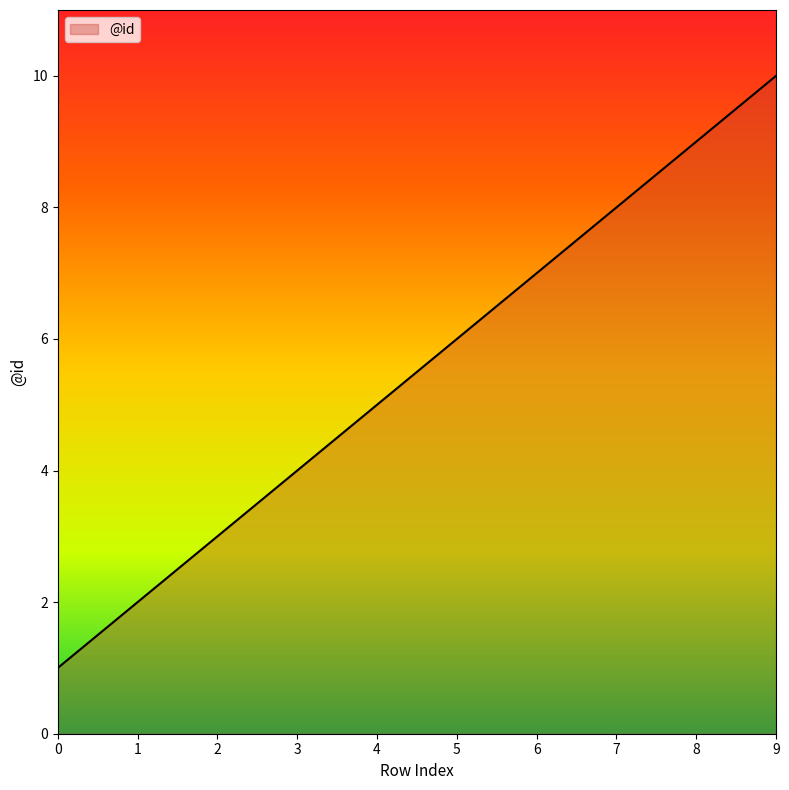

List the labels in order of value, largest first.

9, 8, 7, 6, 5, 4, 3, 2, 1, 0